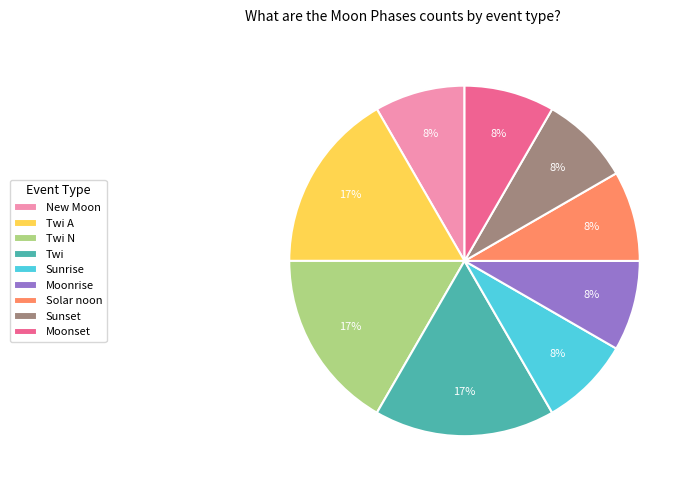

To the nearest percent, what is the average slice percentage?

11%